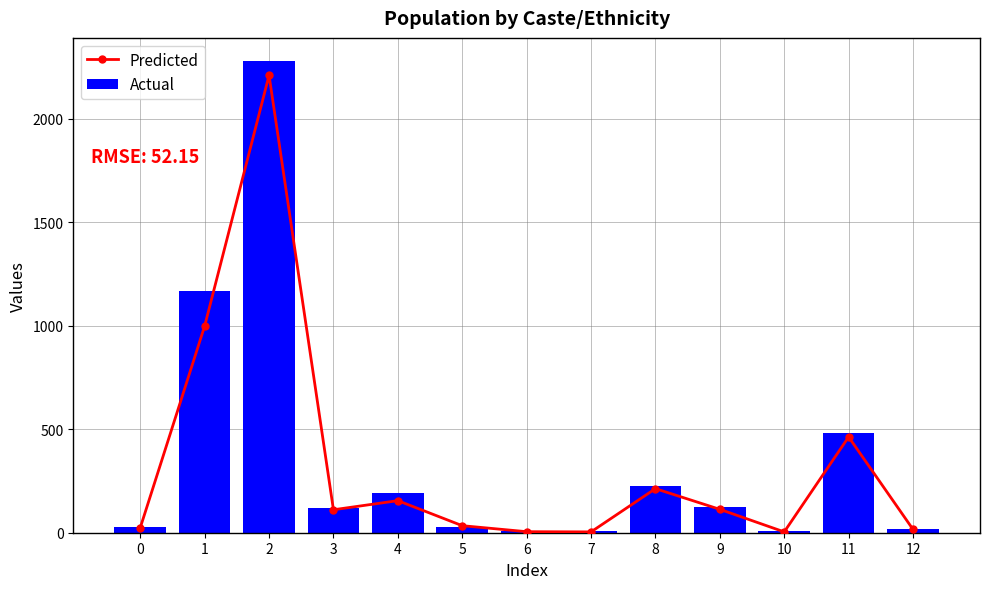

What value does the Actual series have at 9, to the nearest 100?

100